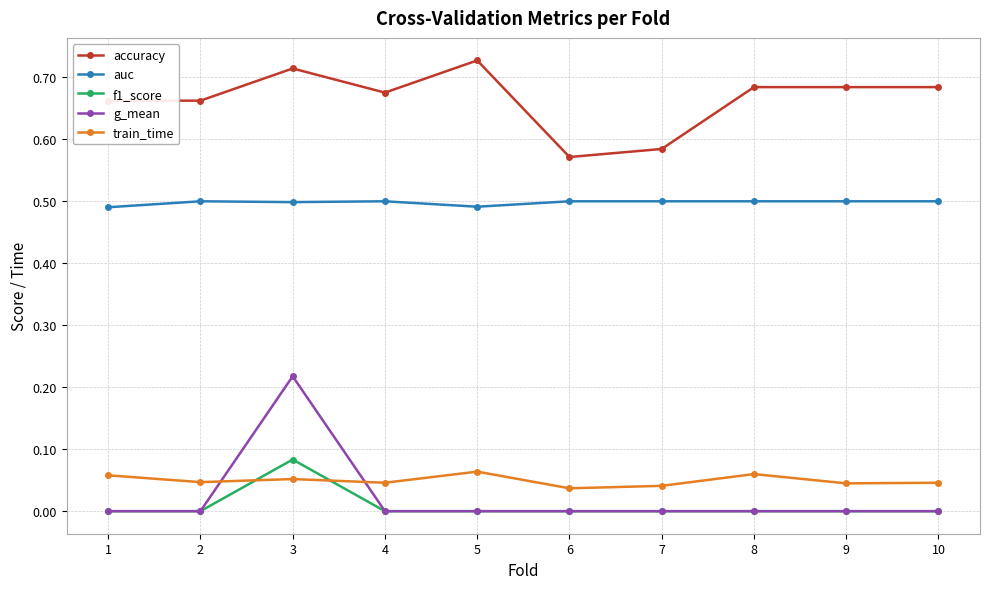

How many lines are shown in the chart?

5